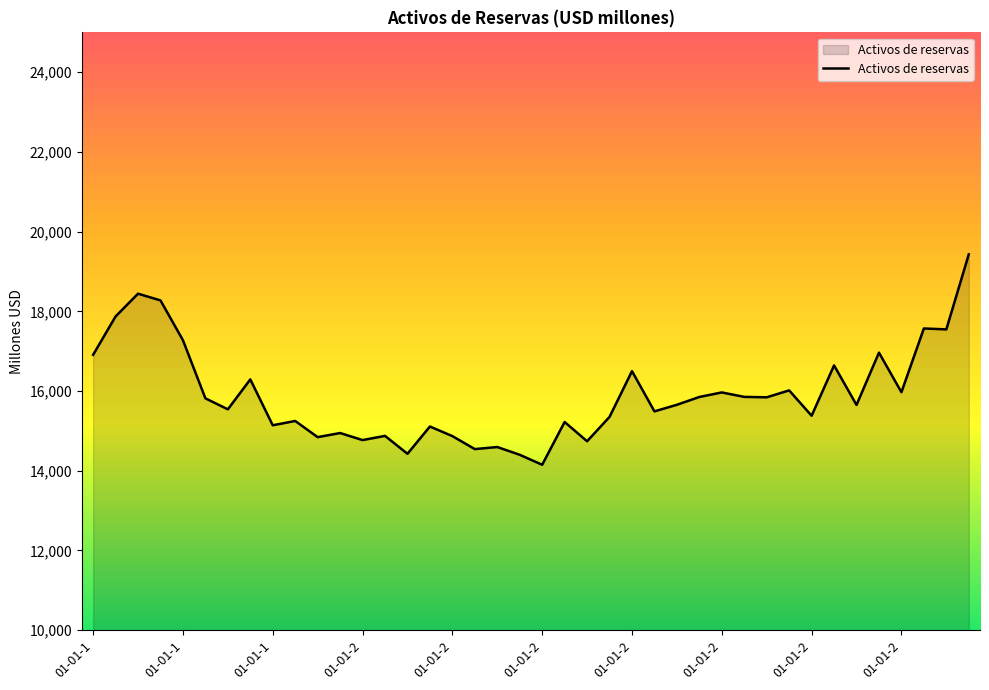

What is the minimum value shown in the chart?

14150